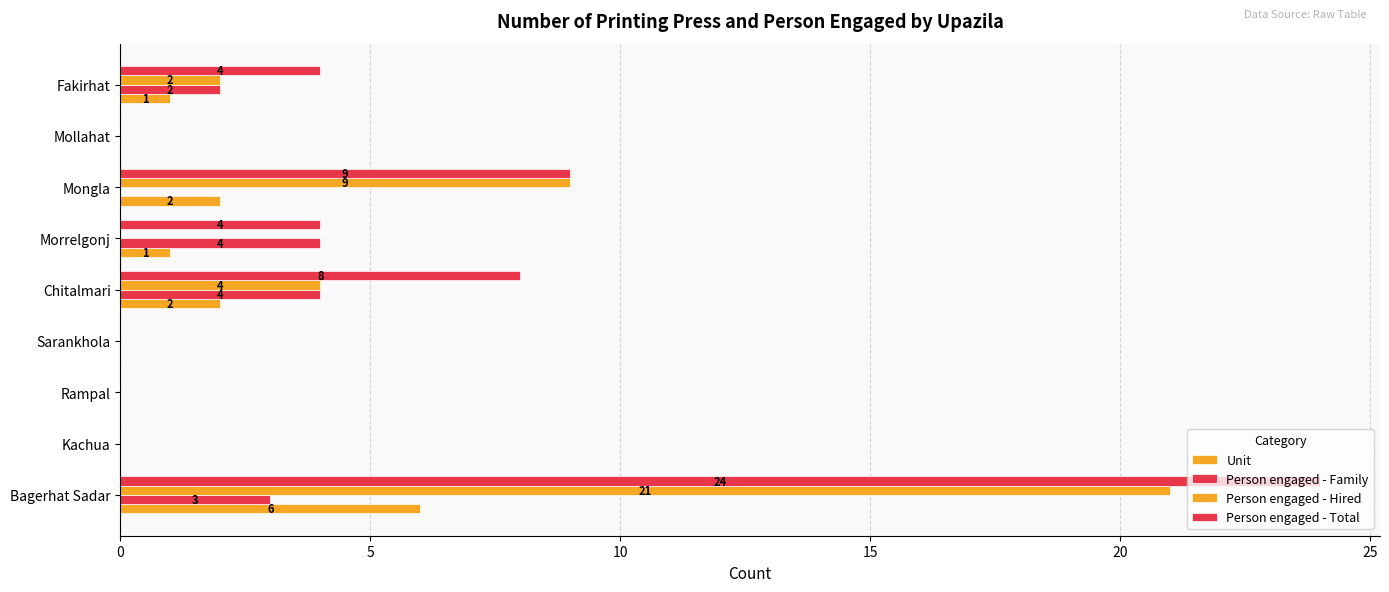

How many series are shown in this chart?

4